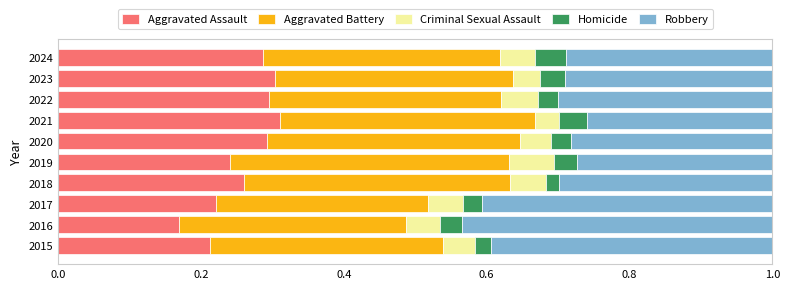

At which label does Aggravated Assault reach its minimum?

2016